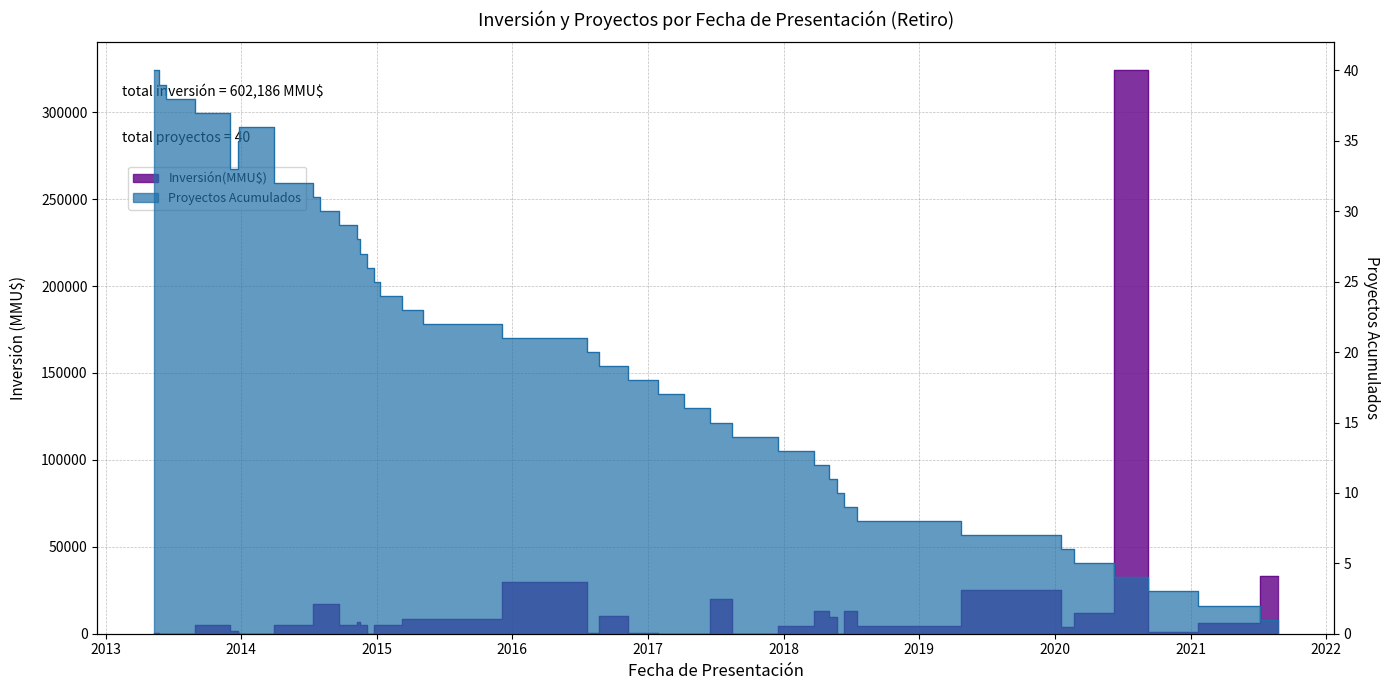

How many data points are less than 21?

20